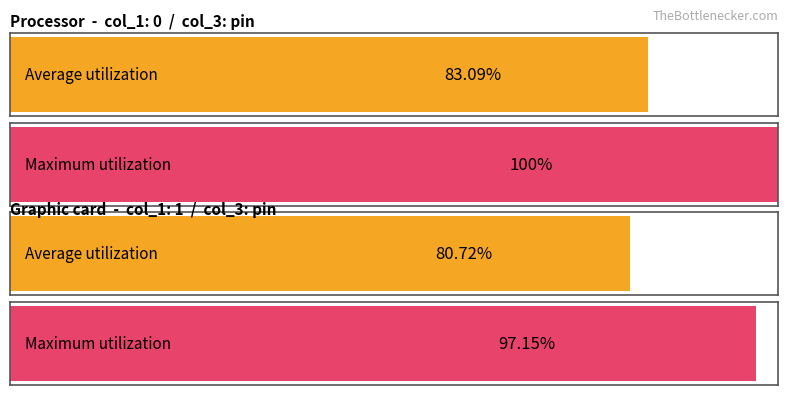

True or false: col_1 has a value of 0 at 4pin.

True